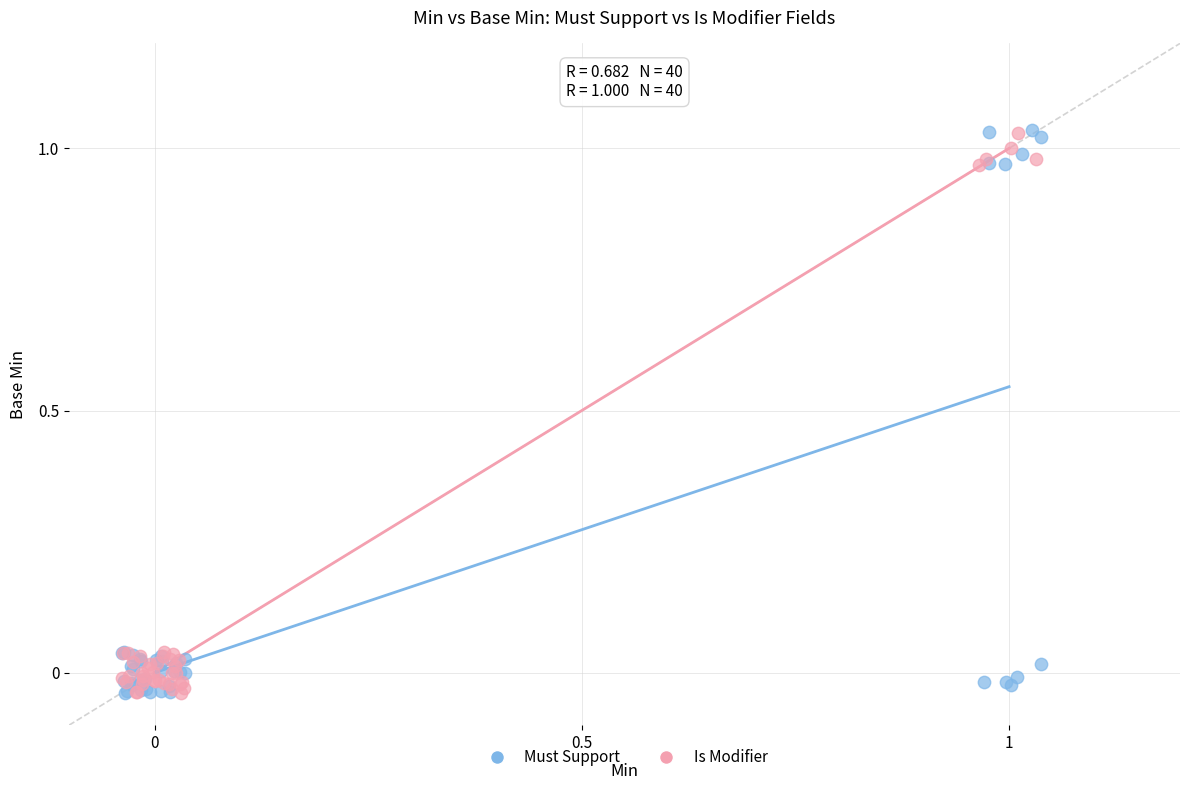

What are all the series names shown in the legend?

Must Support, Is Modifier